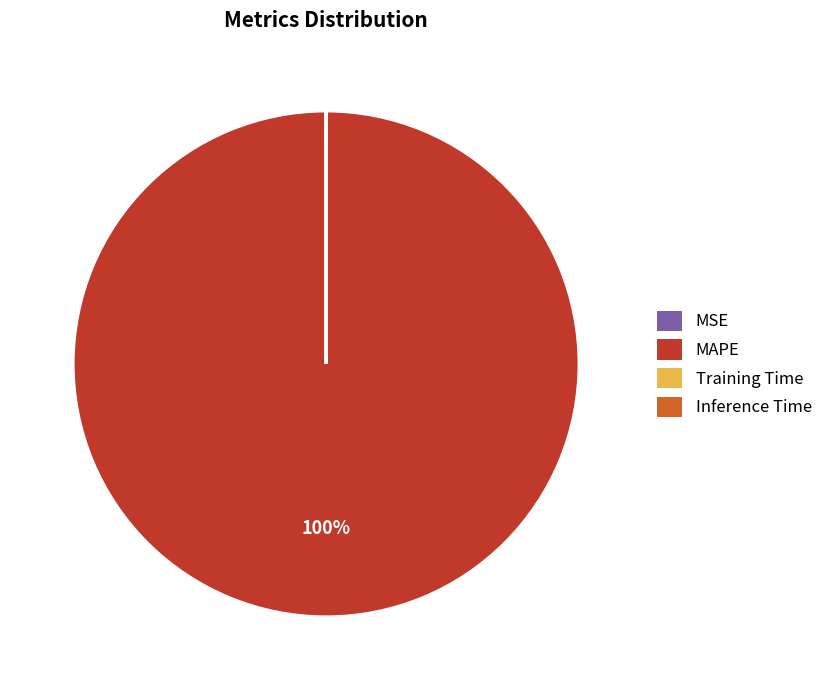

Which category accounts for the majority?

MAPE